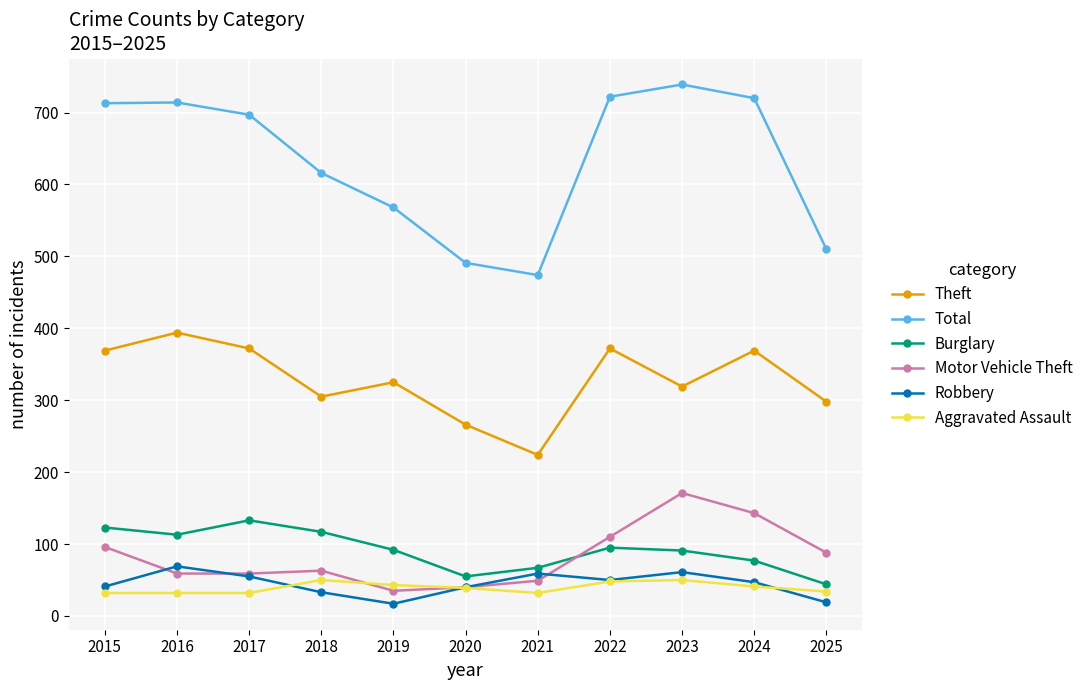

What is the spread (max minus min) of values at 2023?

689